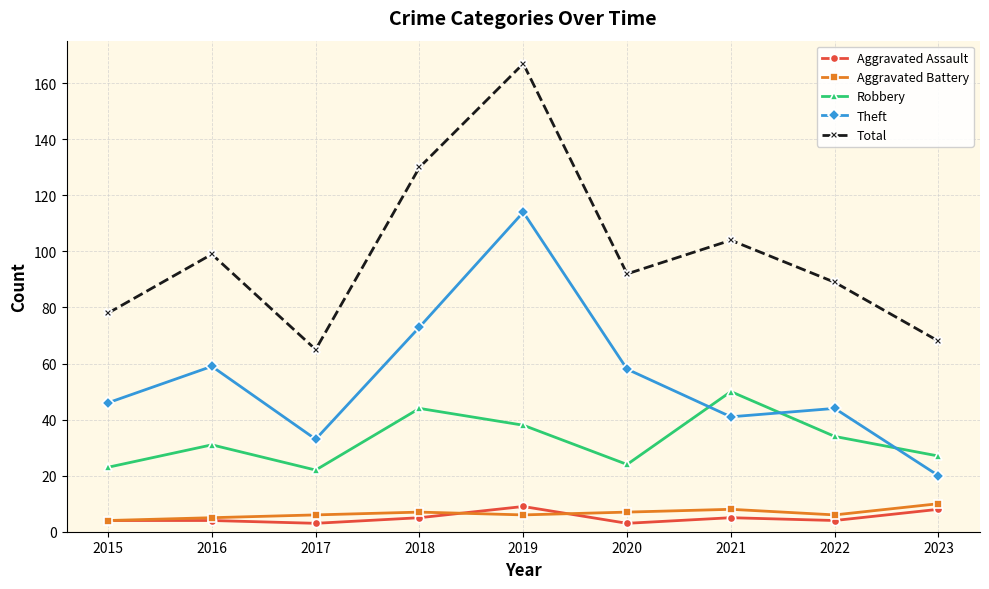

Which series changed the most between 2016 and 2022?

Theft